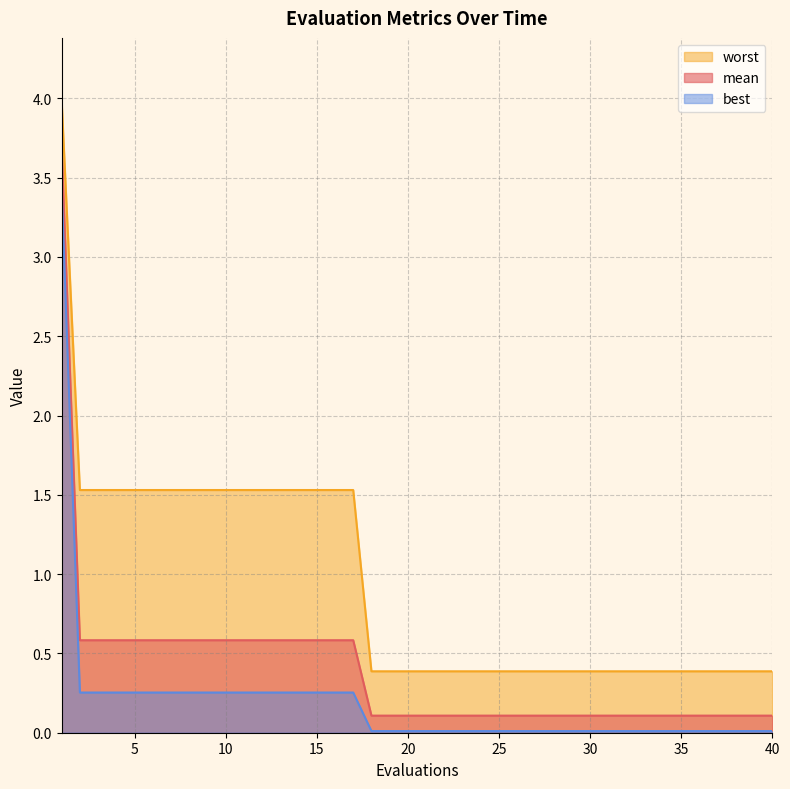

The value of best at 28 is 0.0. True or false?

False